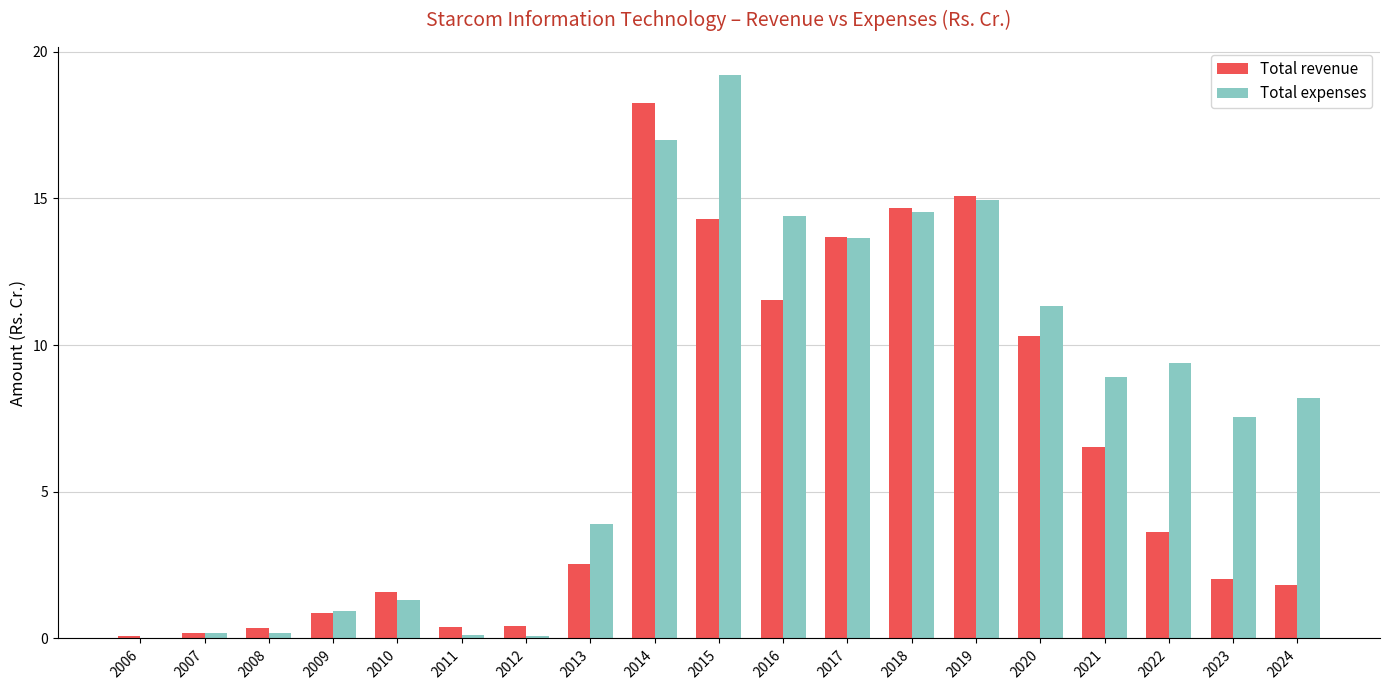

Is the value of Total expenses at 2006 greater than the value of Total revenue at 2023?

No